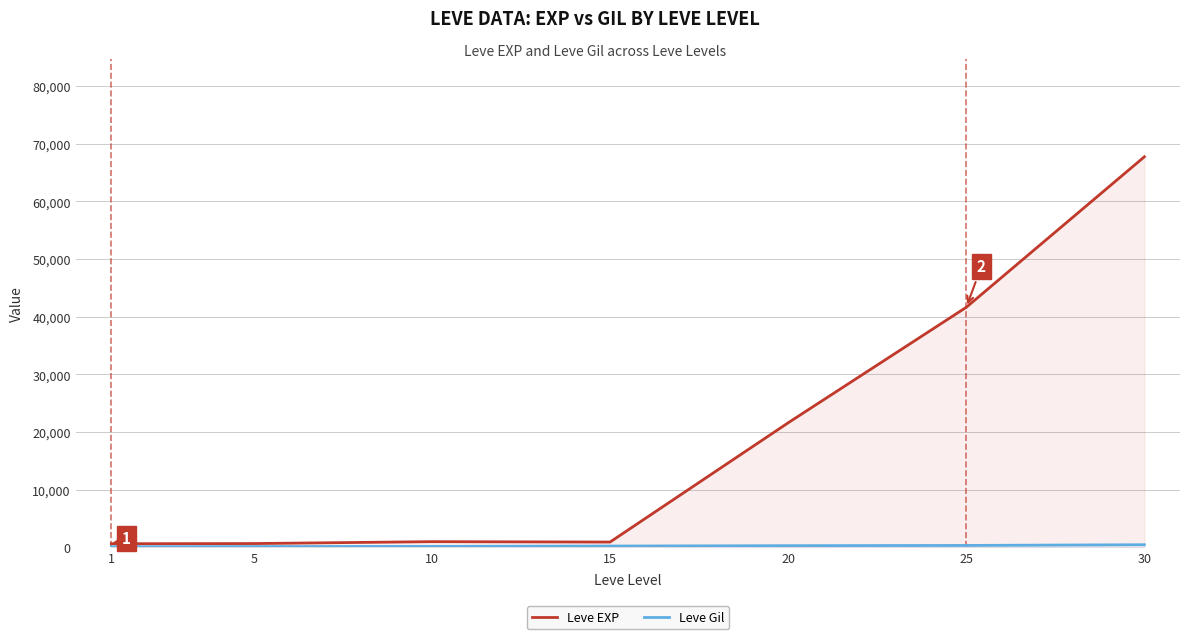

Which series changed the most between 5 and 15?

Leve EXP